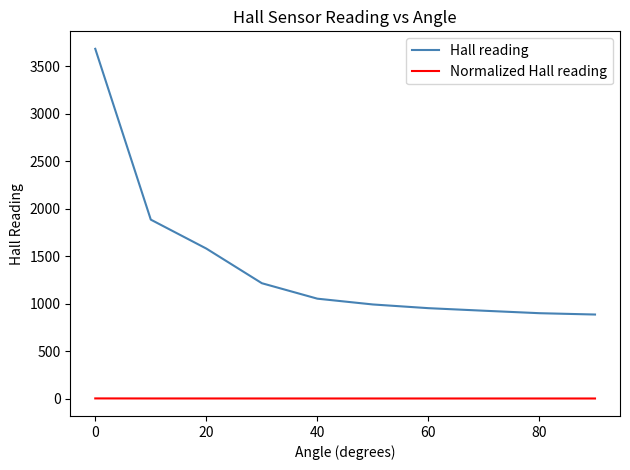

True or false: Hall reading and Normalized Hall reading cross at least once.

False